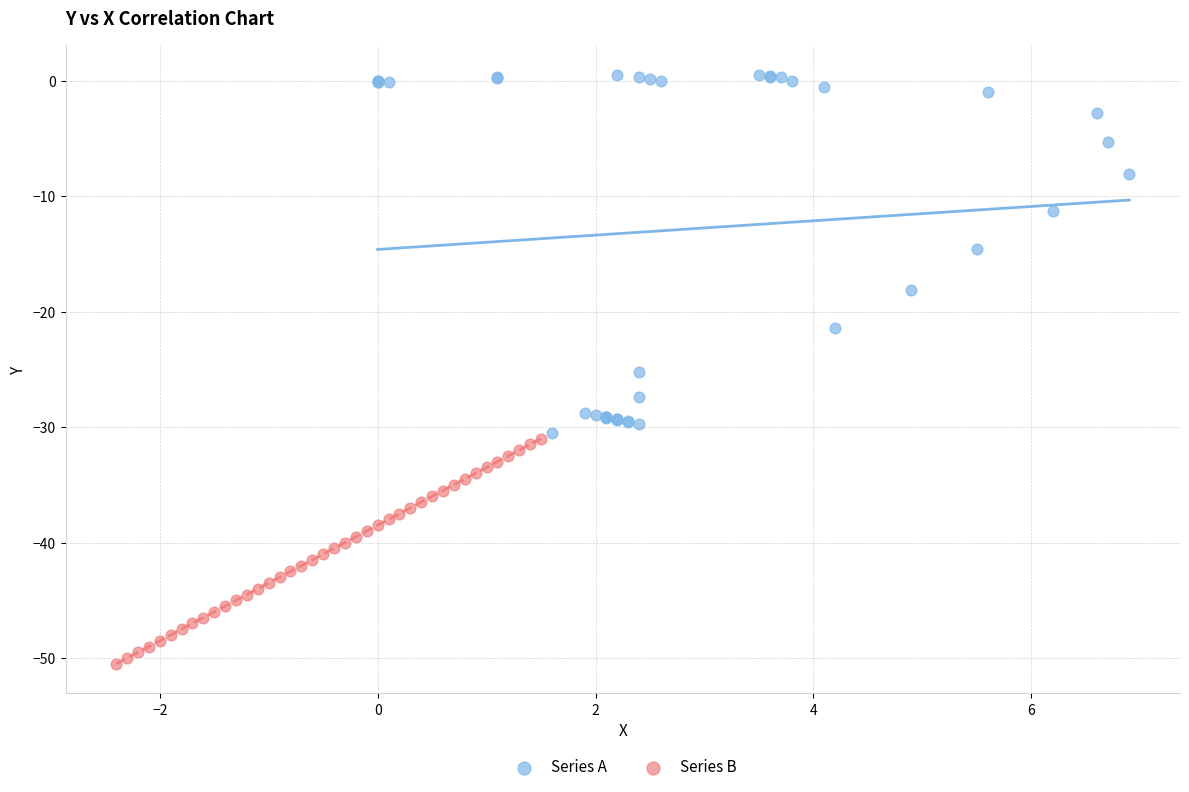

Which series reaches the minimum Y coordinate?

Series B